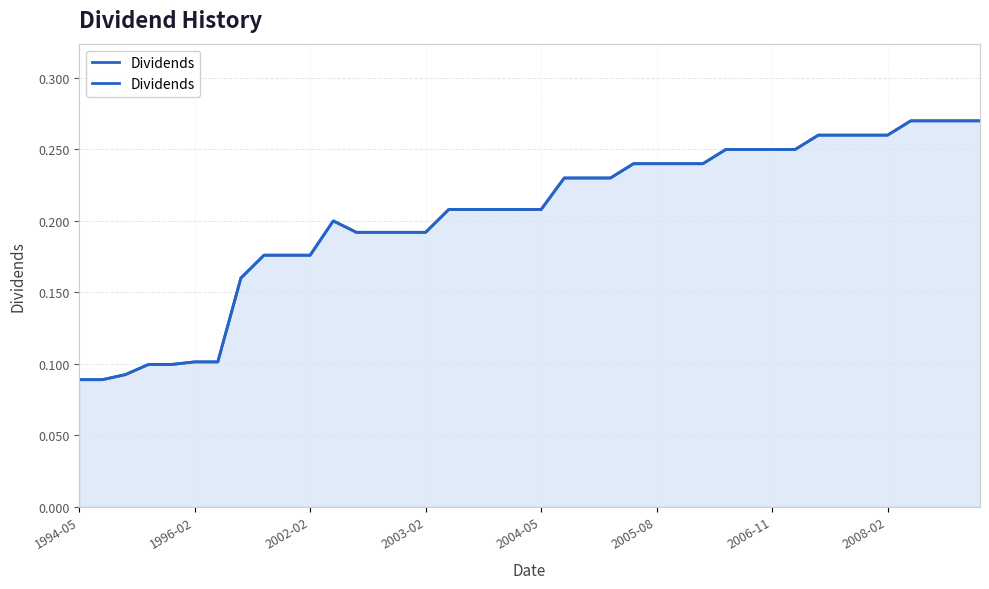

At which label is the value closest to 0?

1994-05